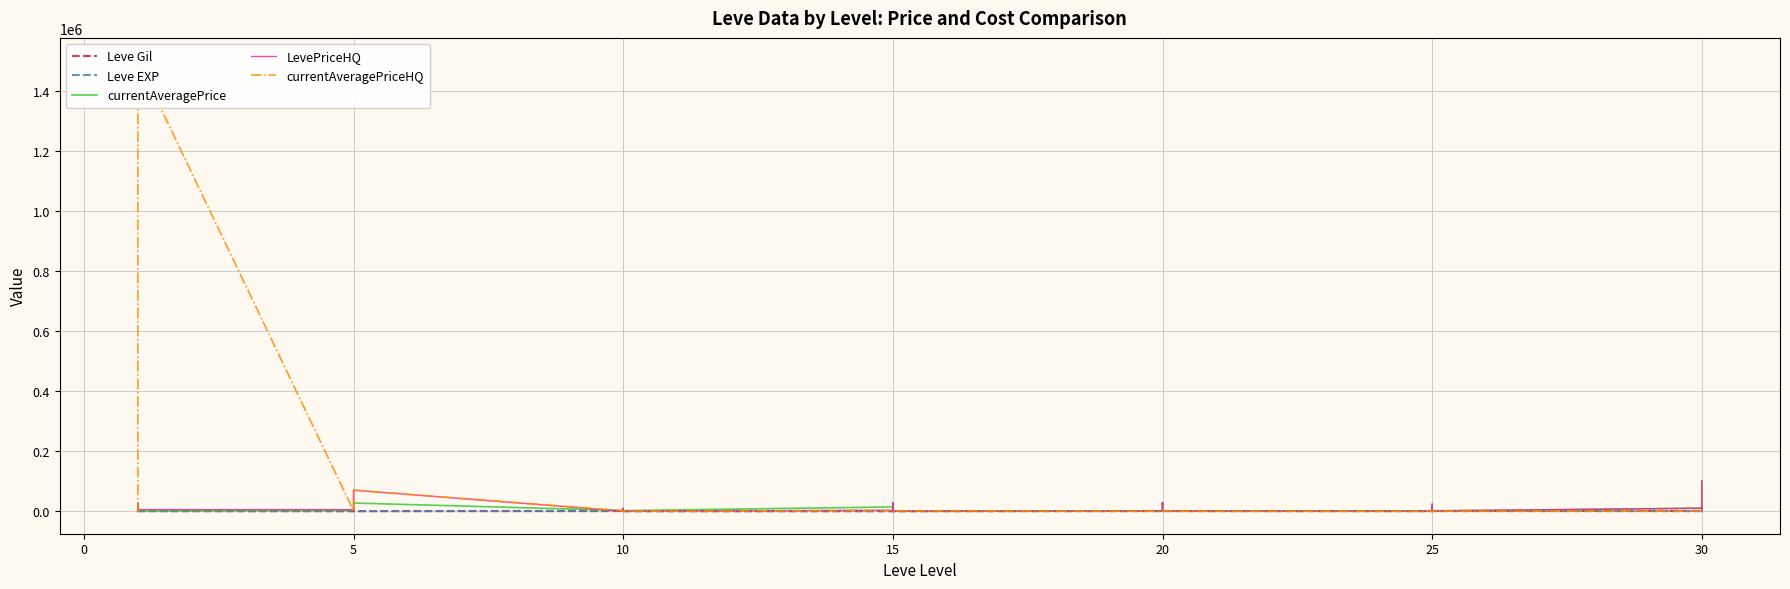

Where is the first local maximum for Leve EXP?

5